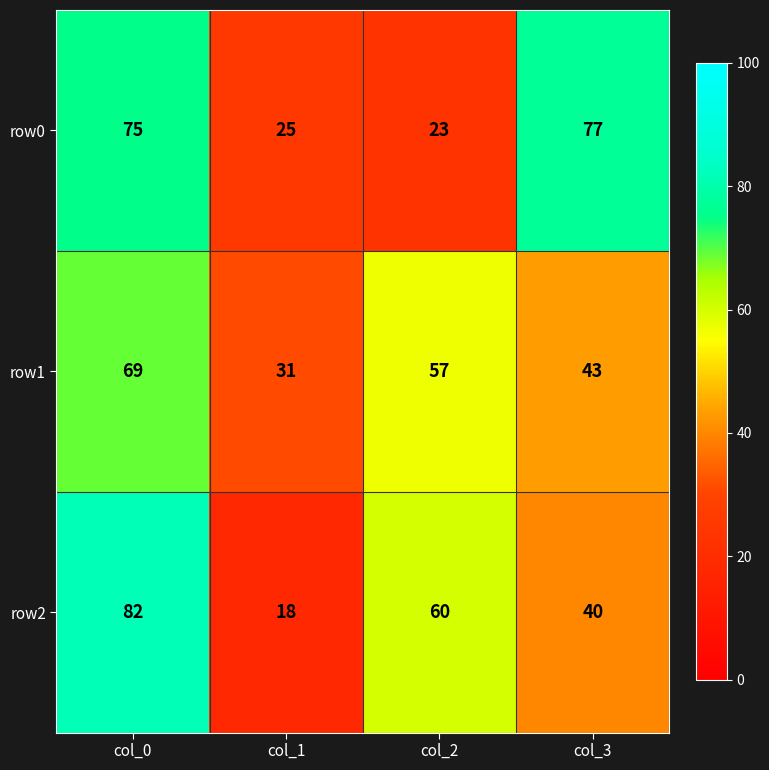

At which label does row2 reach its peak?

col_0